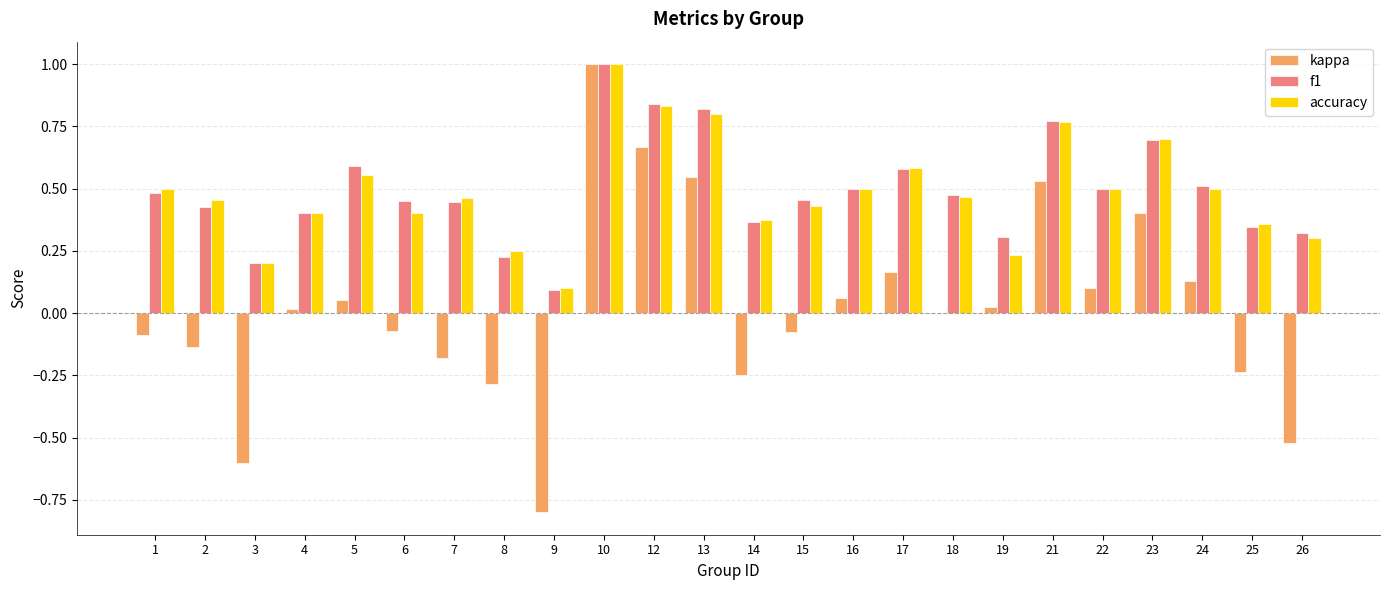

What is the sum of all f1 values?

11.8